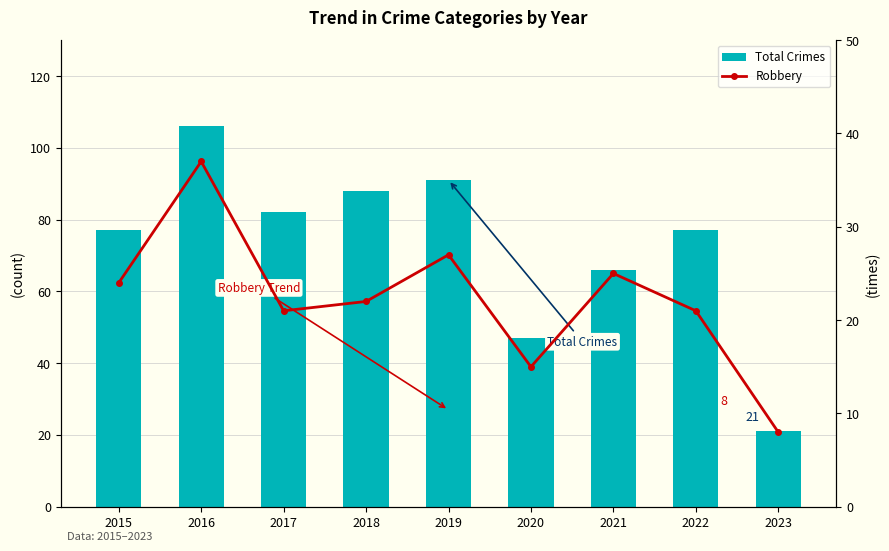

Where is Robbery nearest to the value 22?

2018